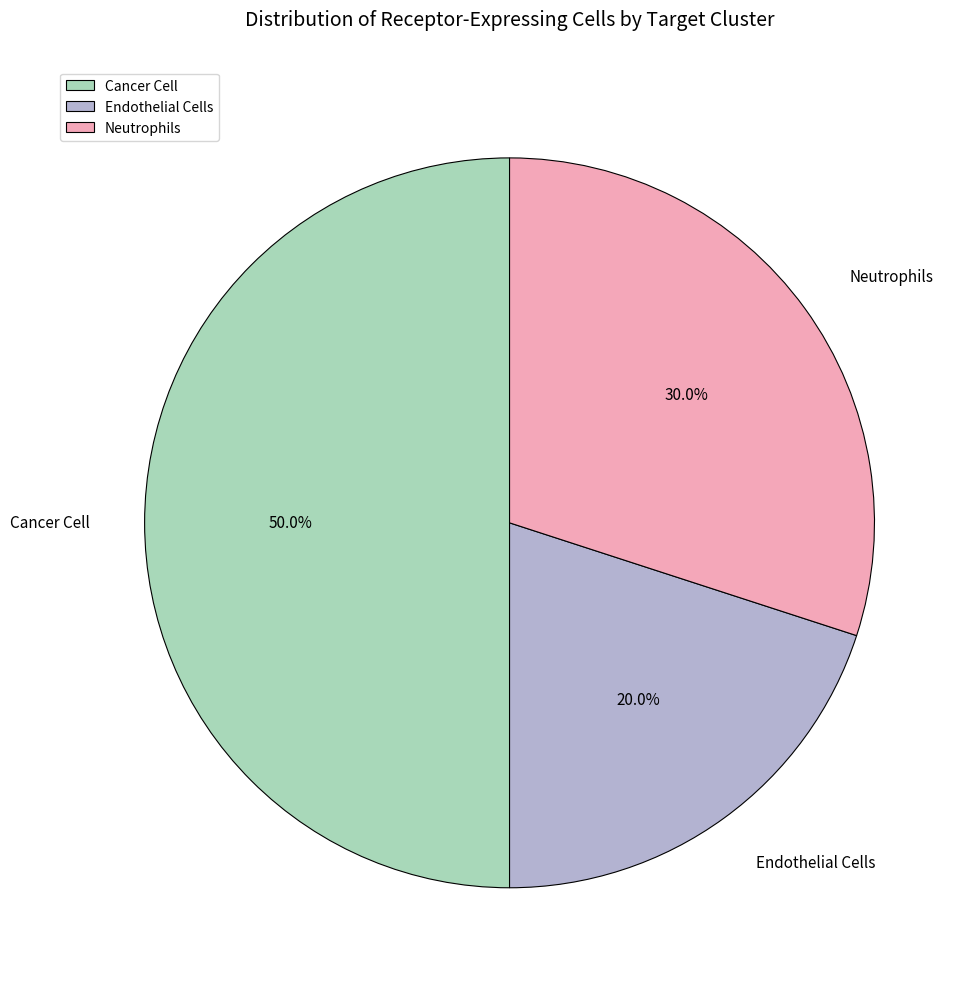

Between Cancer Cell and Neutrophils, which is larger?

Cancer Cell